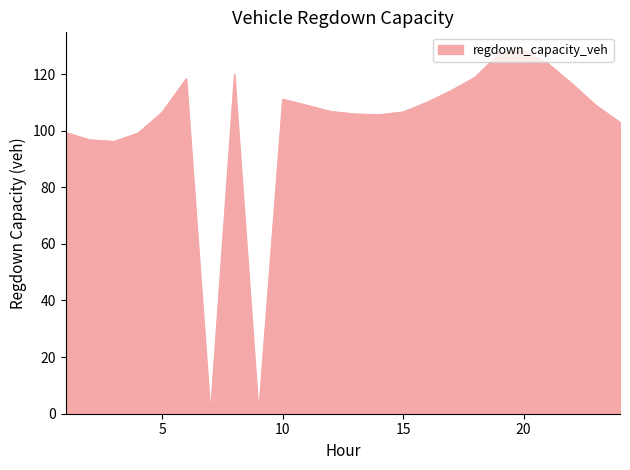

Count the number of categories in the chart.

24